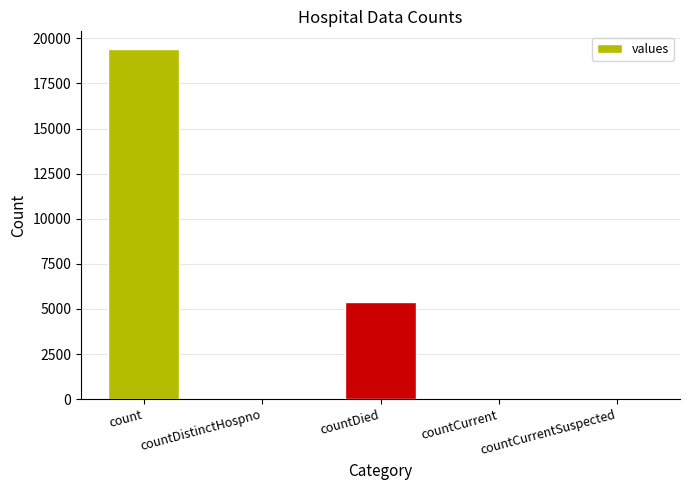

Which has a higher value, countDied or count?

count